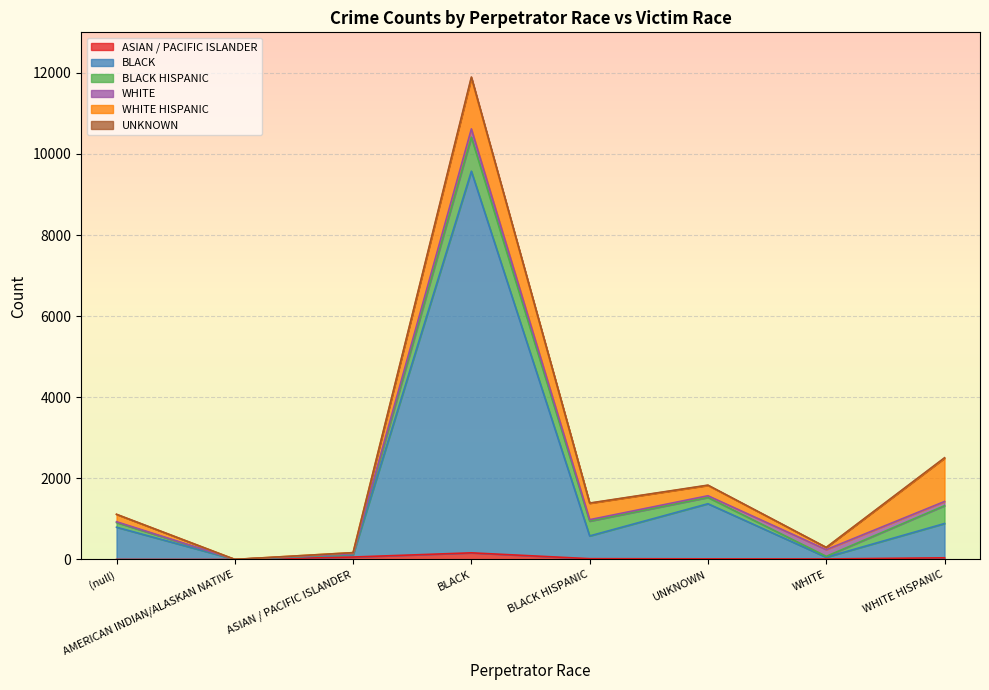

What is the label of the 6th point from the left?

UNKNOWN